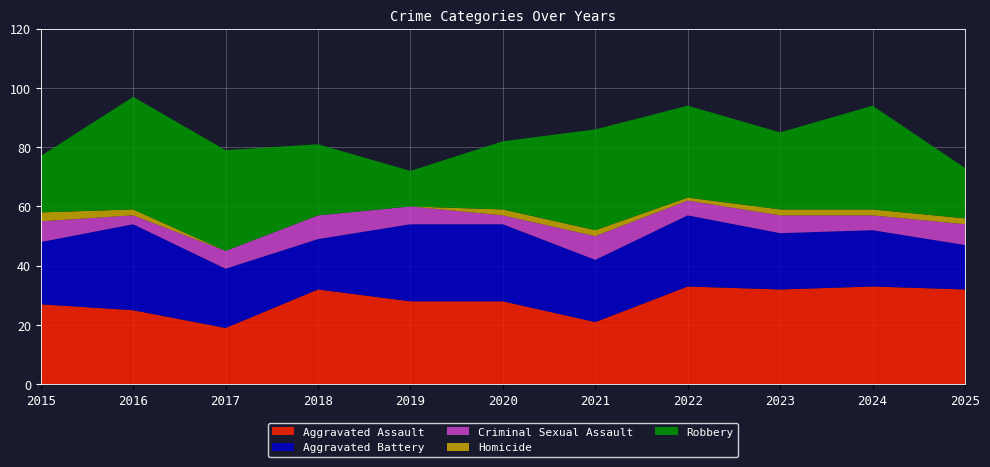

Reading left to right, extract all data points from this chart.

Aggravated Assault: 27	25	19	32	28	28	21	33	32	33	32
Aggravated Battery: 21	29	20	17	26	26	21	24	19	19	15
Criminal Sexual Assault: 7	3	6	8	6	3	8	5	6	5	7
Homicide: 3	2	0	0	0	2	2	1	2	2	2
Robbery: 19	38	34	24	12	23	34	31	26	35	17